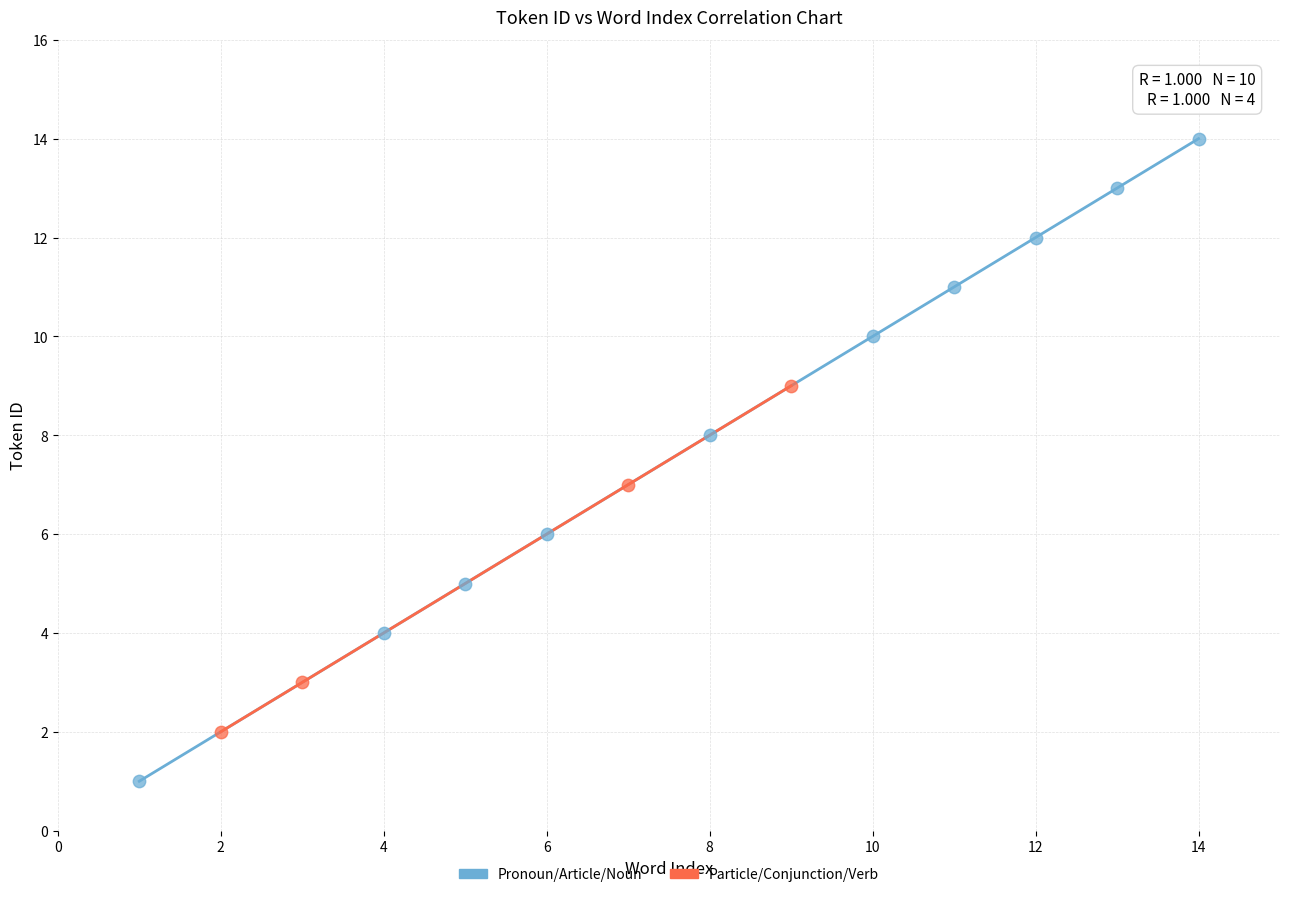

Which series reaches the minimum Y coordinate?

Pronoun/Article/Noun